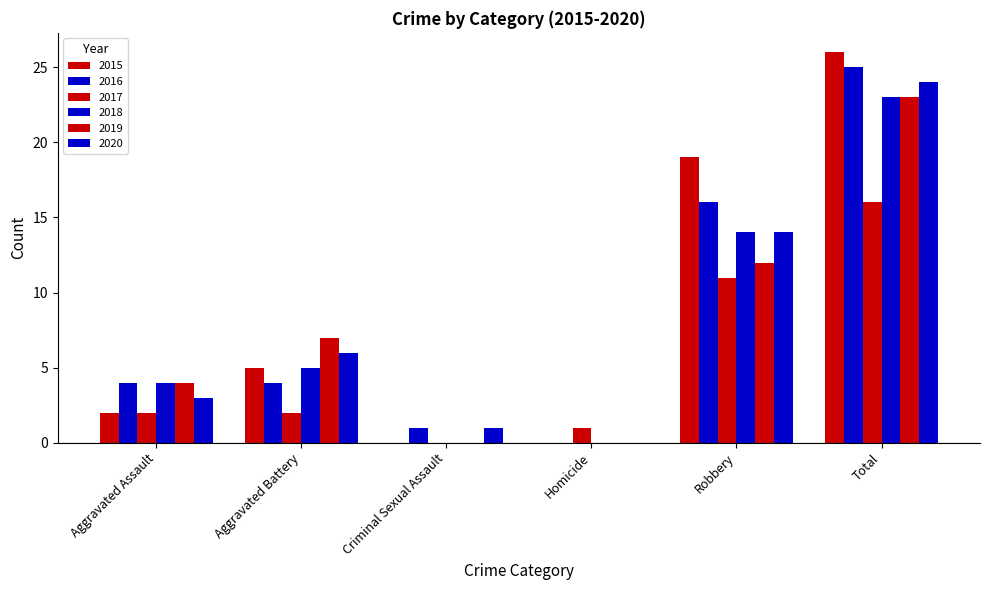

Rank the series at Aggravated Assault from lowest to highest value.

2015, 2017, 2020, 2016, 2018, 2019